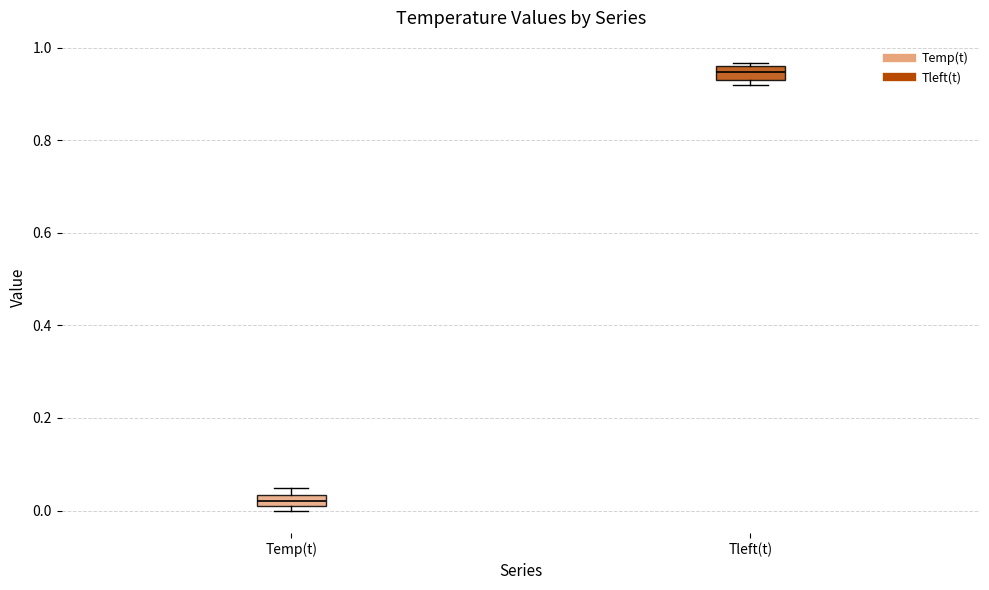

Which box has the lowest median line?

Temp(t)